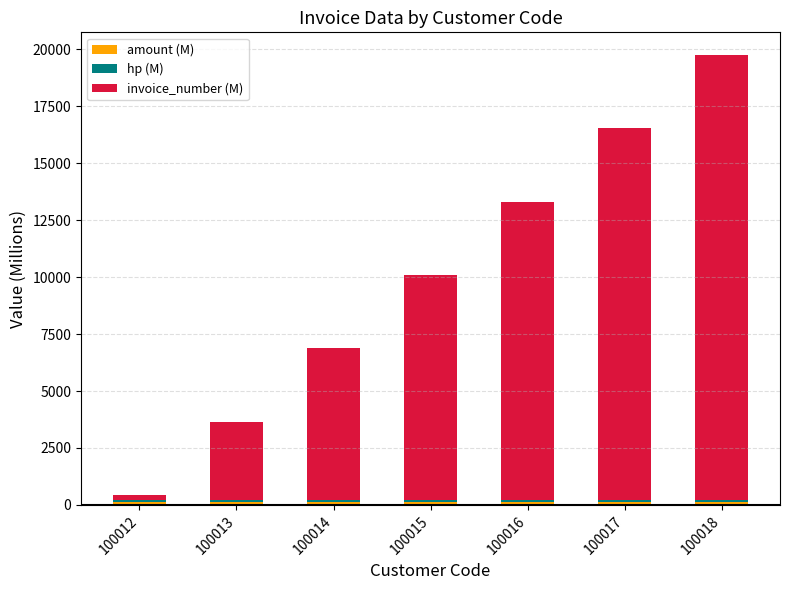

At which category is the sum across all series the highest?

100018